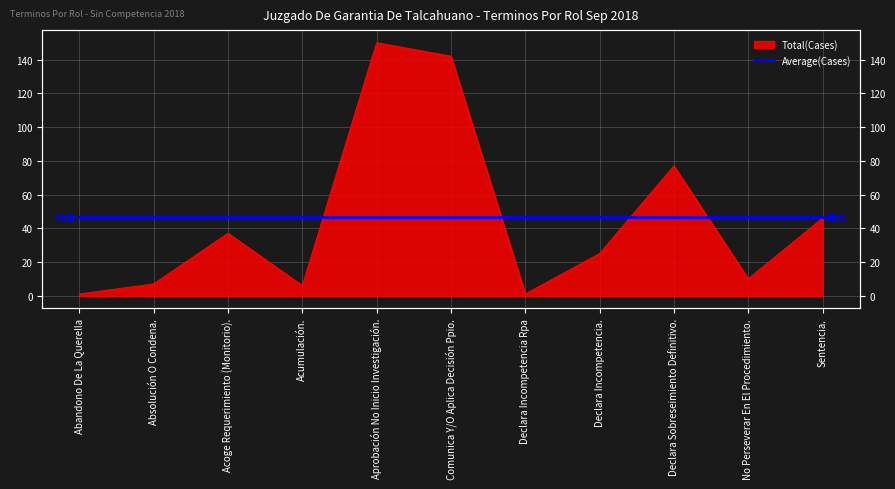

At which category does the data reach its first local valley?

Acumulación.